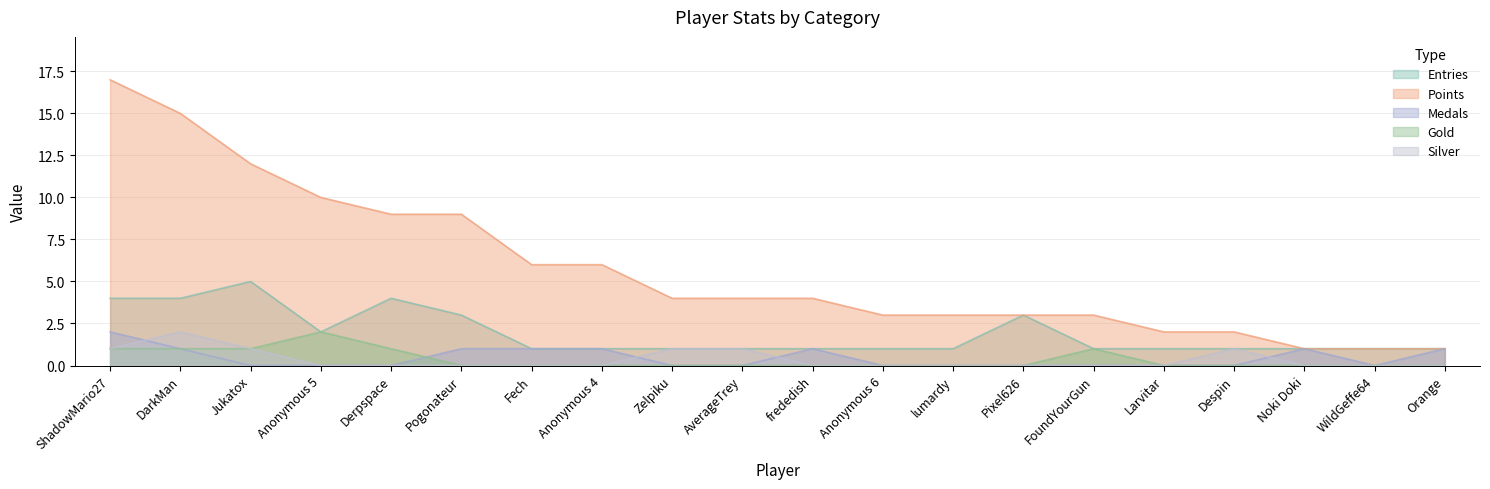

Between Jukatox and FoundYourGun, which series saw the biggest shift?

Points